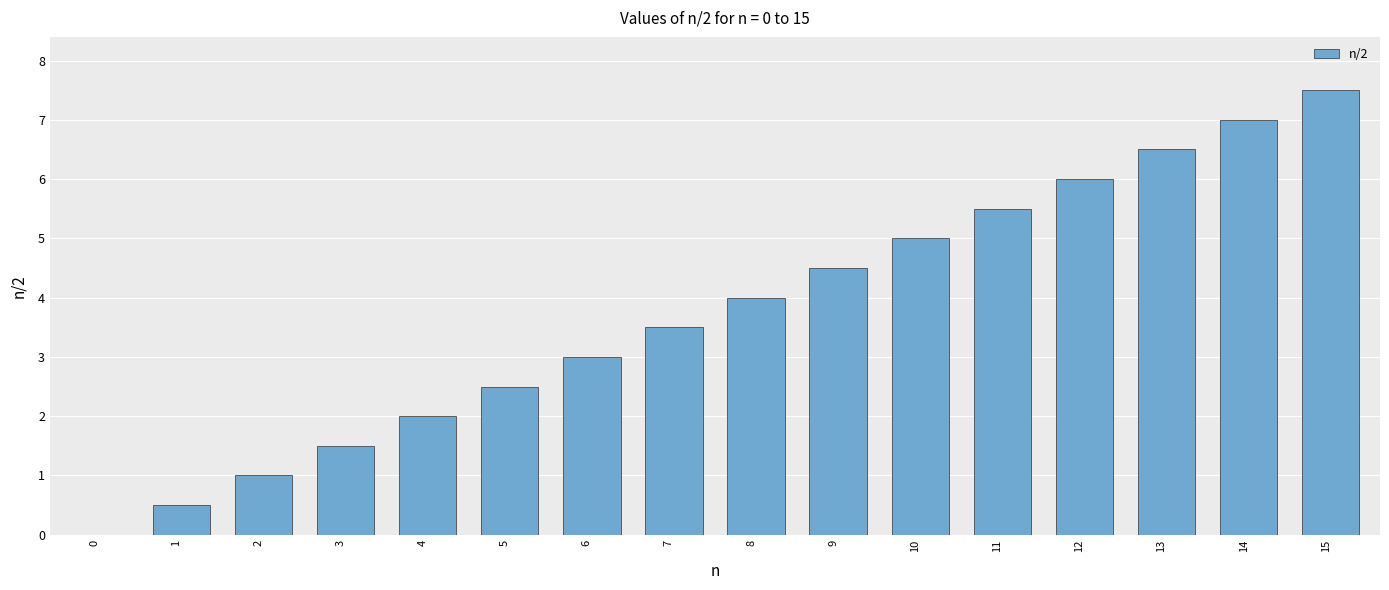

How many values are above zero?

15